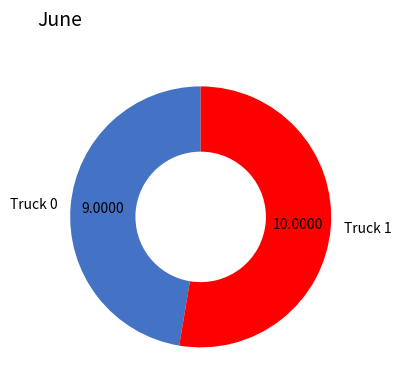

Approximately how many times larger is the value at Truck 1 compared to Truck 0?

1.1